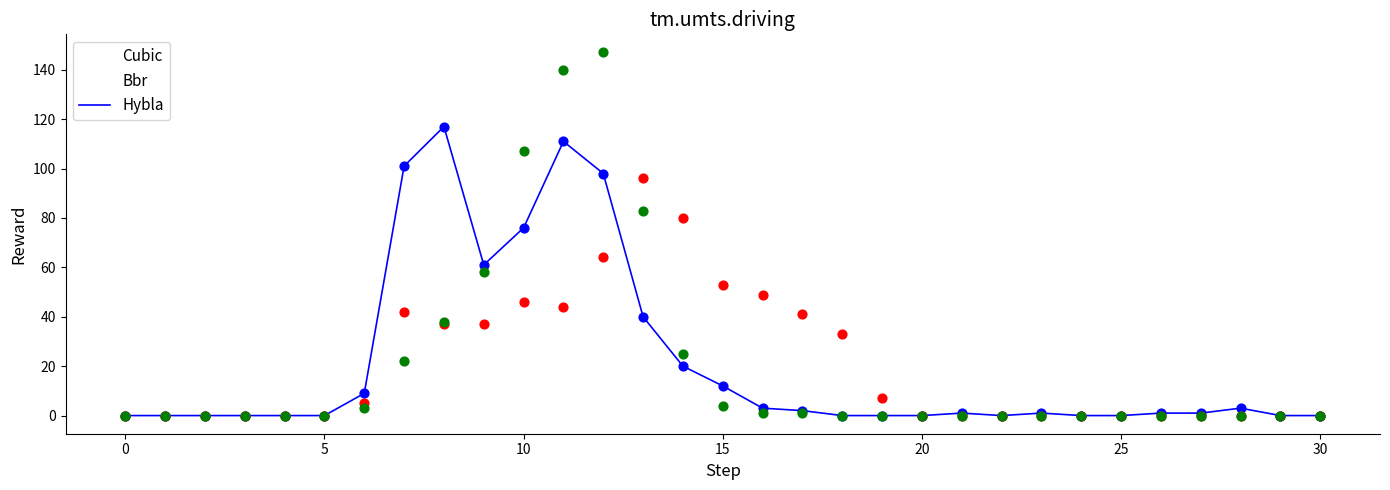

What are all the series names shown in the legend?

Cubic, Bbr, Hybla